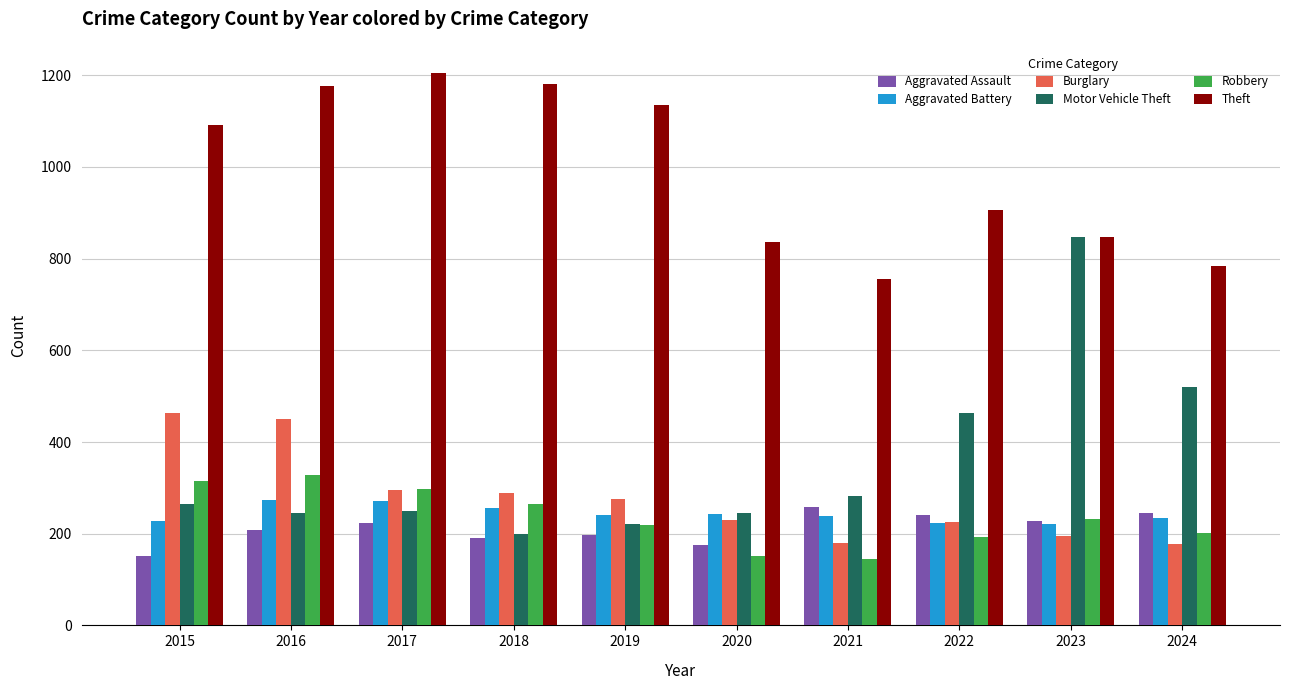

Are the bars grouped side by side (vs. stacked)?

Yes